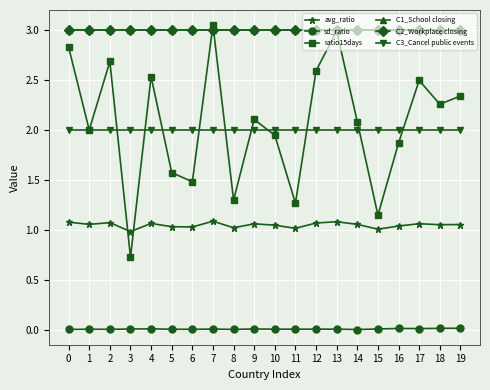

At how many categories does at least one series exceed 2?

20